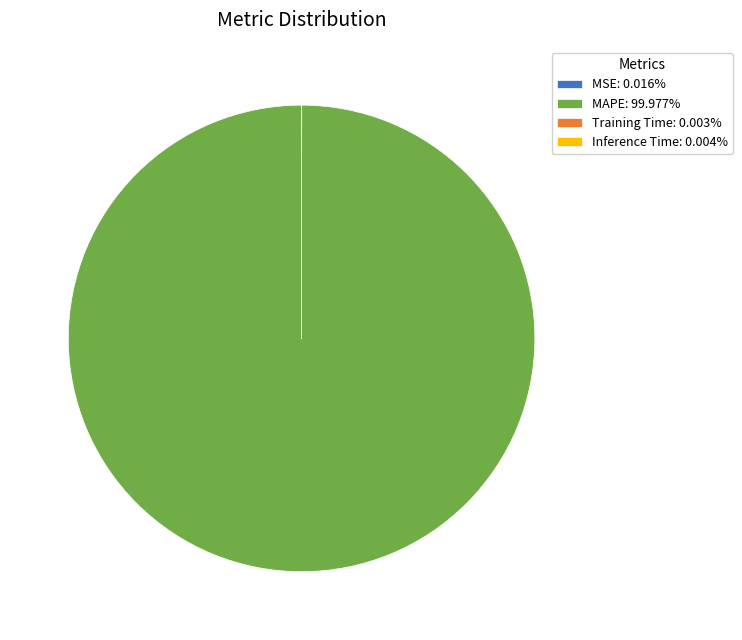

Is there any slice that represents more than half of the pie?

Yes